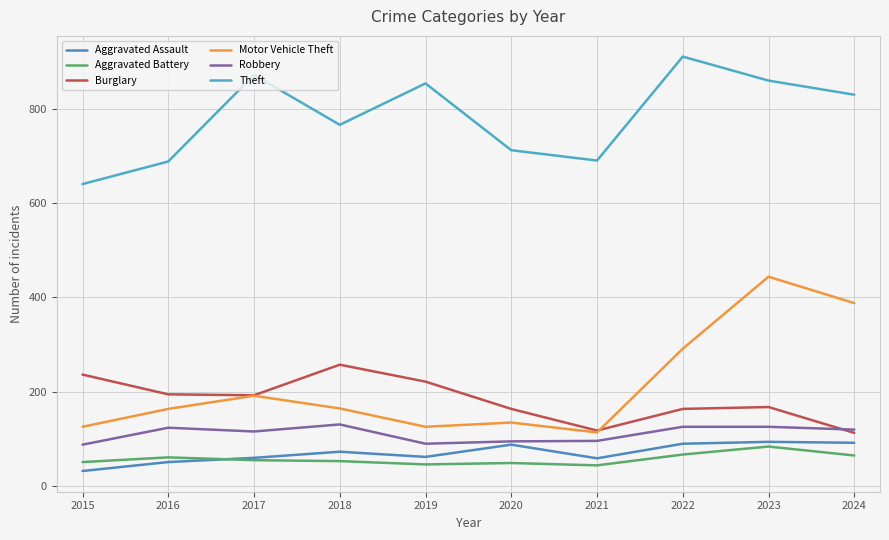

List the series in order of their peak value, highest first.

Theft, Motor Vehicle Theft, Burglary, Robbery, Aggravated Assault, Aggravated Battery